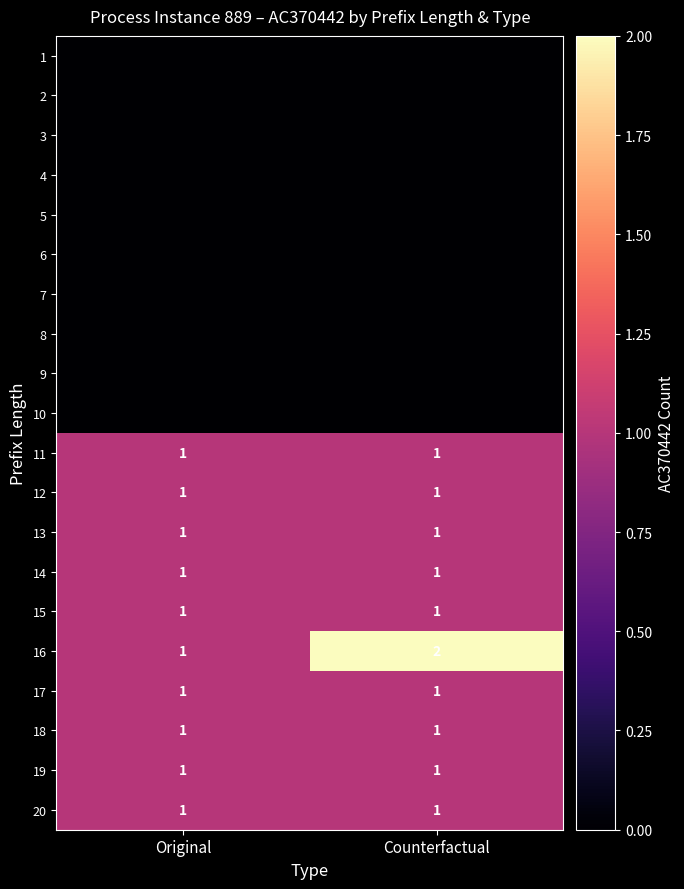

What is the total value across all series at Counterfactual?

11